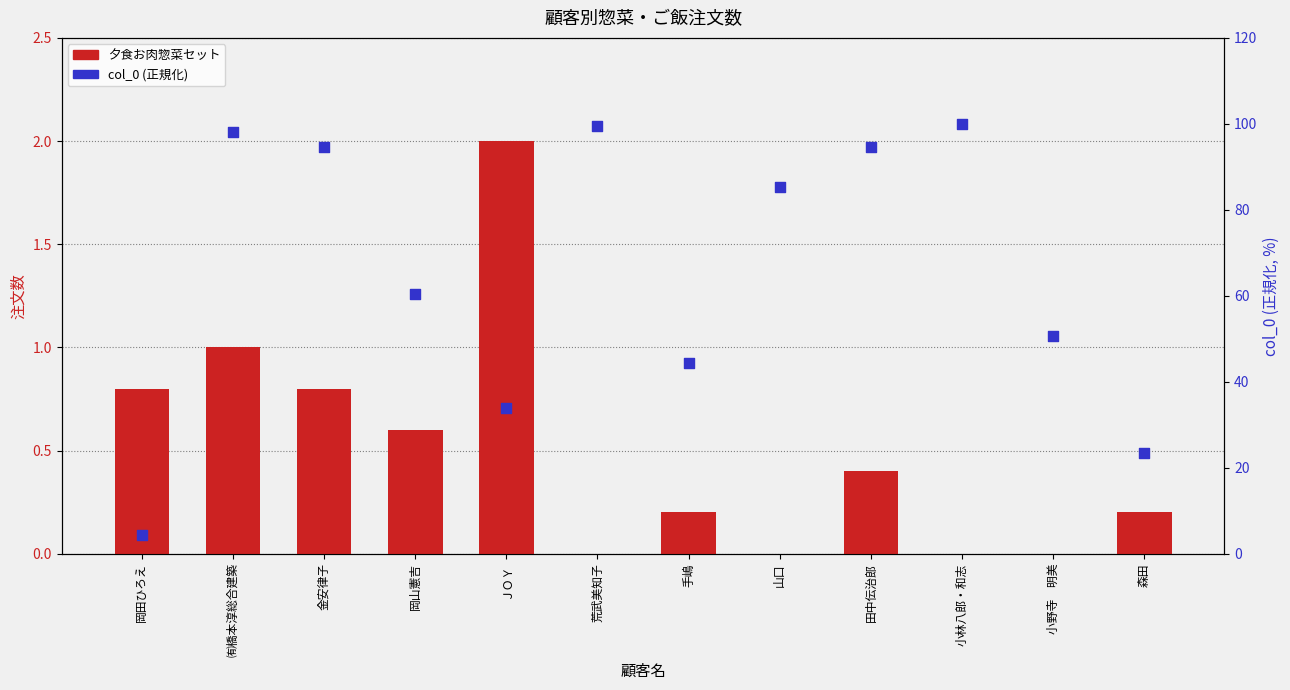

At how many categories does at least one series exceed 62?

6